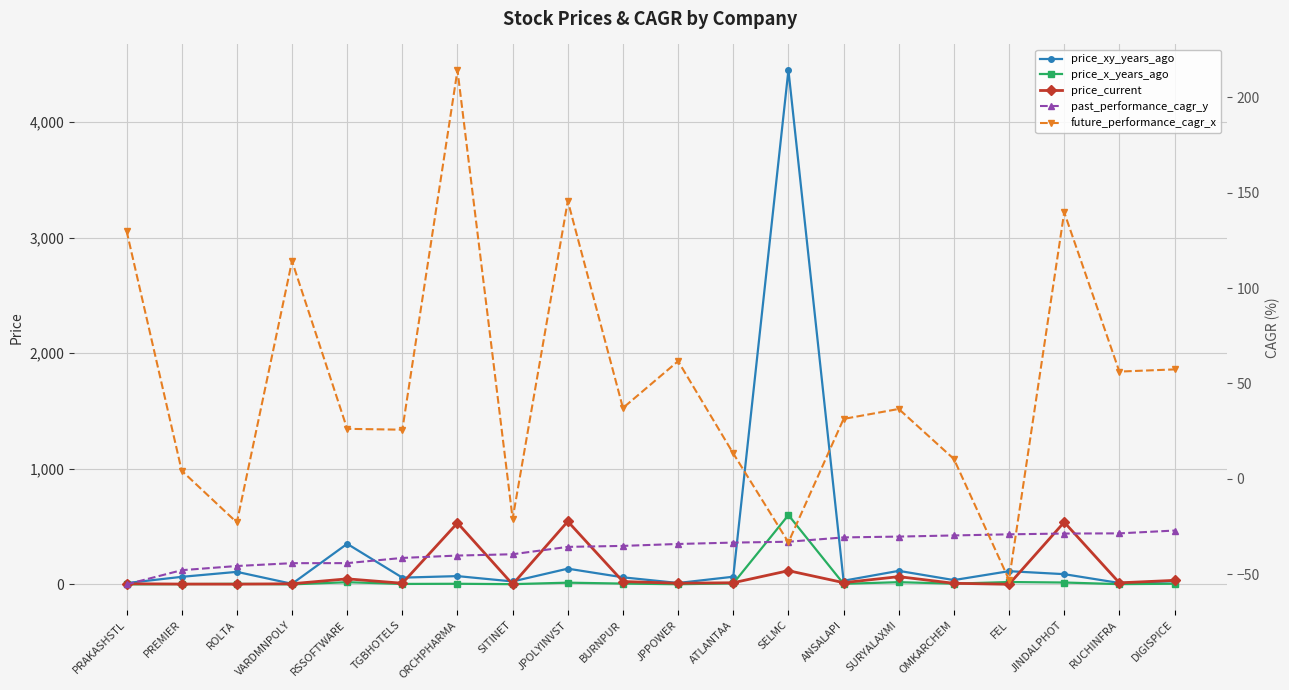

Rank the series at SELMC from highest to lowest value.

price_xy_years_ago, price_x_years_ago, price_current, past_performance_cagr_y, future_performance_cagr_x